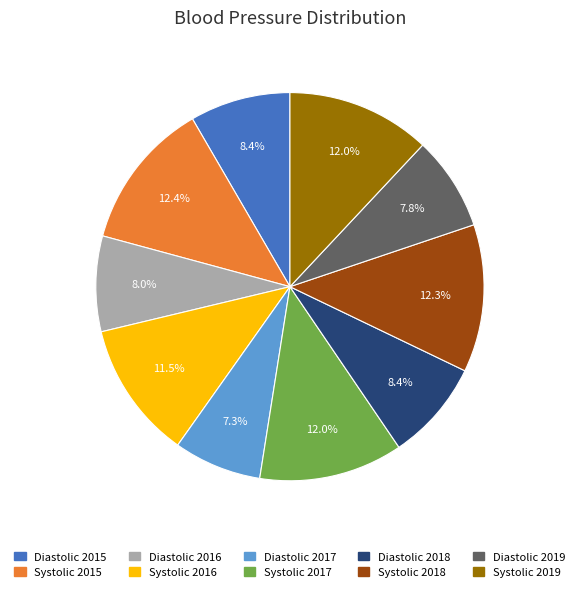

To the nearest percent, what is the combined percentage of Diastolic 2015 and Diastolic 2017?

16%